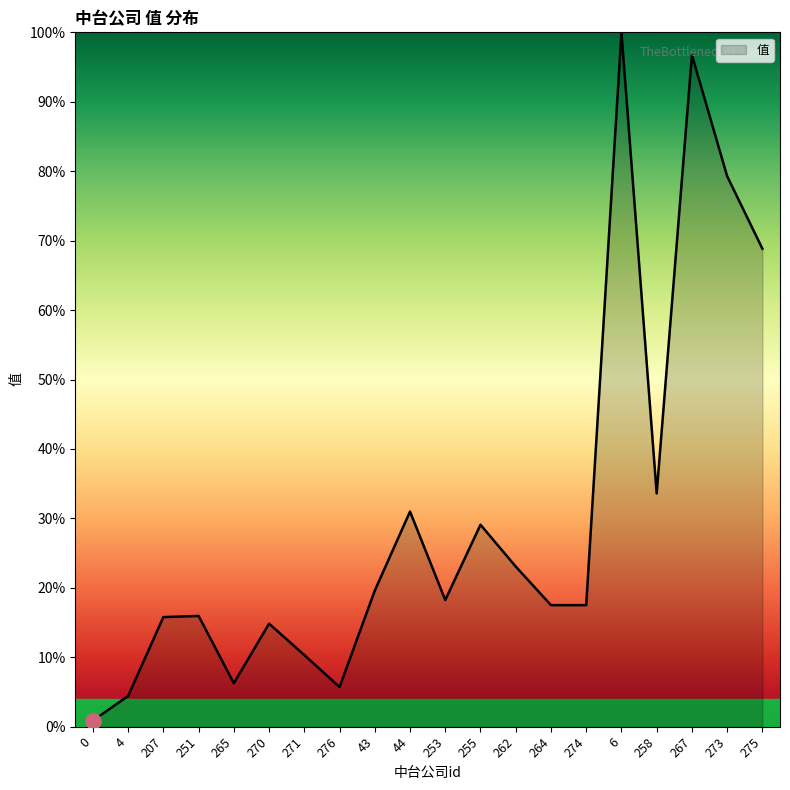

What is the change in value from 262 to 267?

+73.7